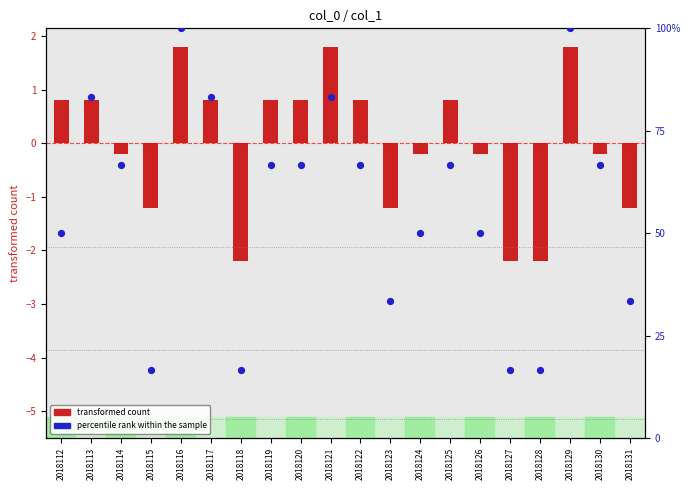

Which series has the largest total across all categories?

percentile rank within the sample